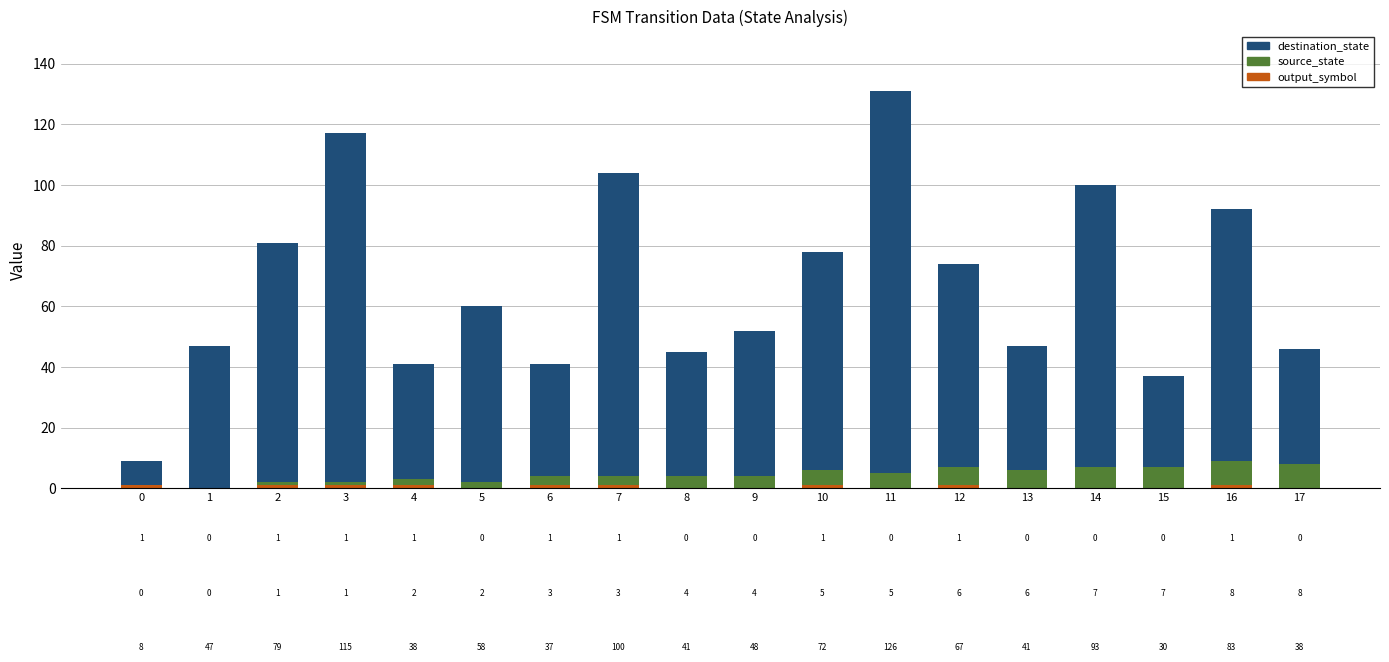

What is the total value across all series at 5?

60